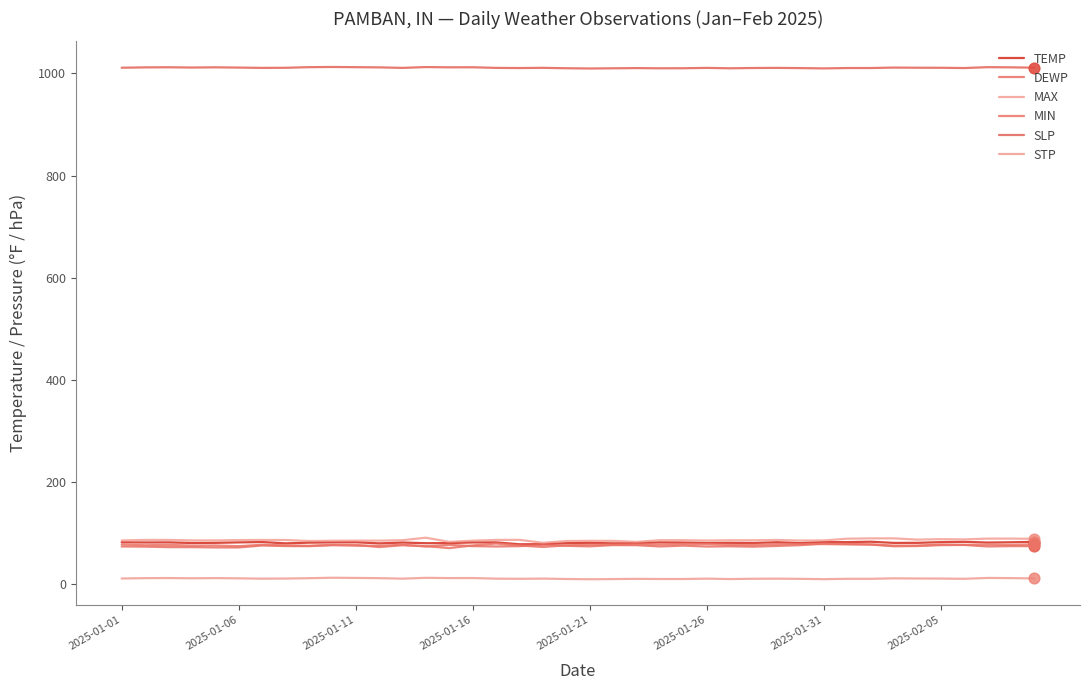

At how many categories does at least one series exceed 236?

40